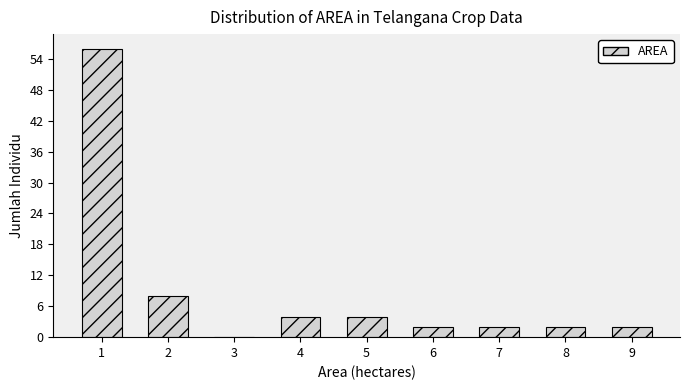

Reading left to right, what are all the values shown in this chart?

1=56	2=8	3=0	4=4	5=4	6=2	7=2	8=2	9=2